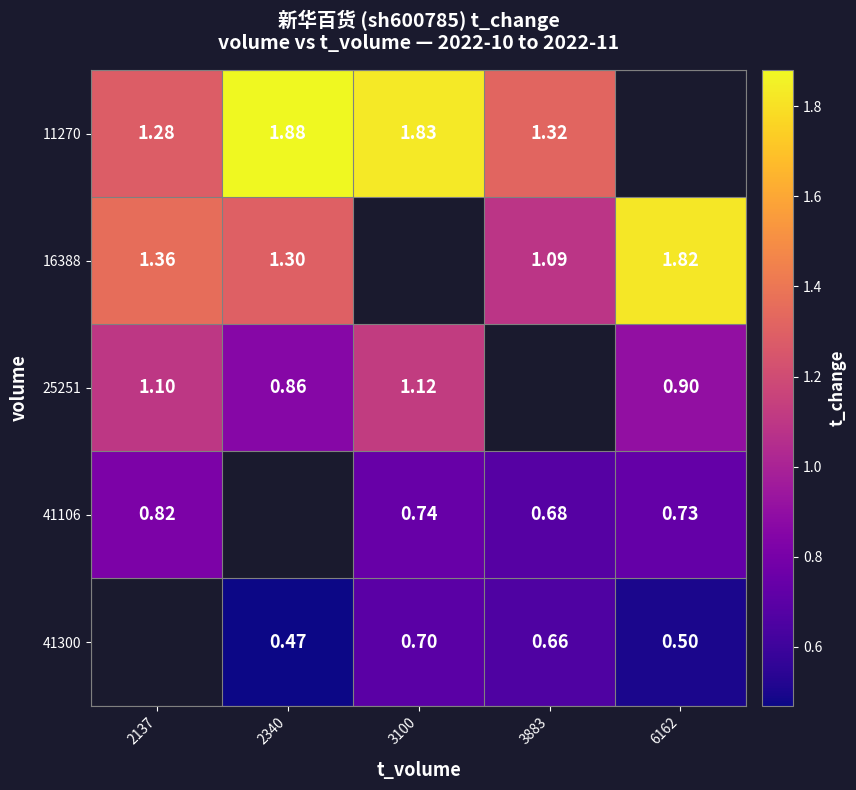

Is it true that 11270 equals 1.3 at 3883?

True